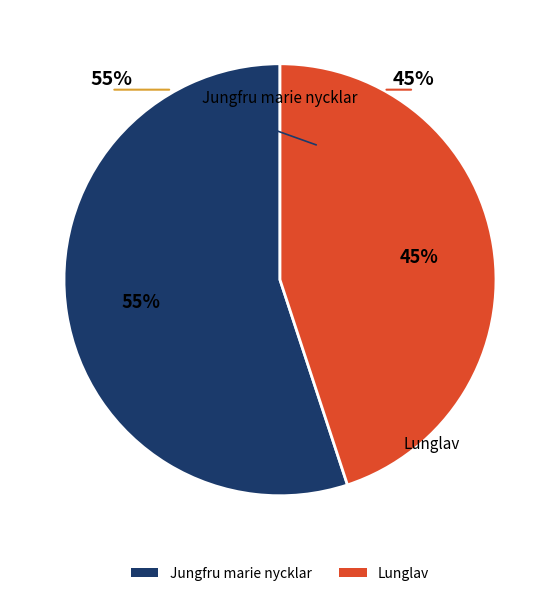

Is it true that Jungfru marie nycklar is 62% of the pie?

False